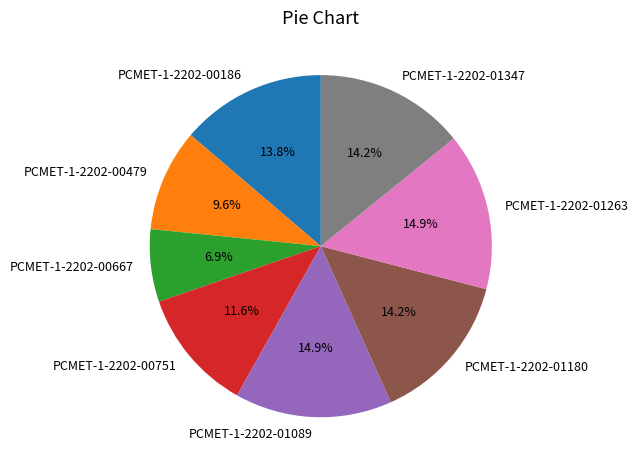

What percentage is the PCMET-1-2202-00186 slice, to the nearest percent?

14%